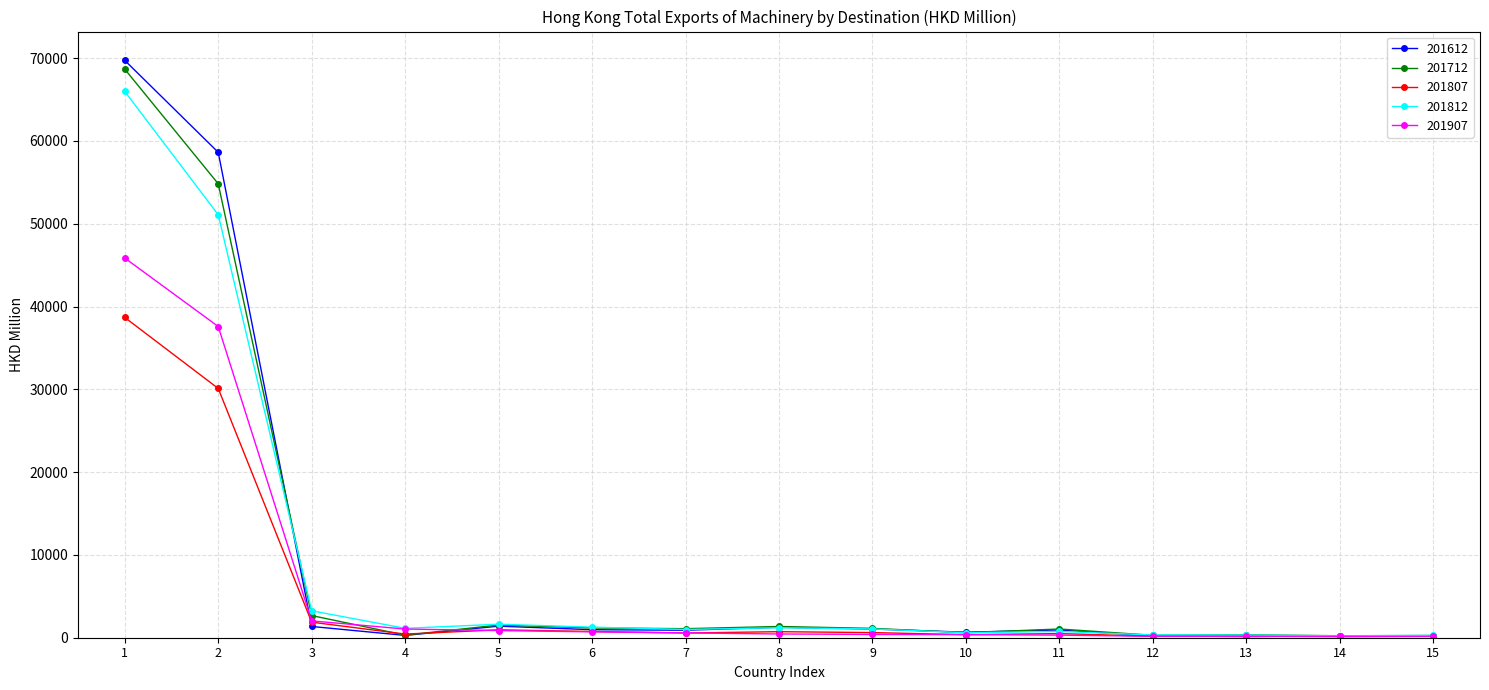

Is the value of 201612 at 1 greater than the value of 201907 at 5?

Yes